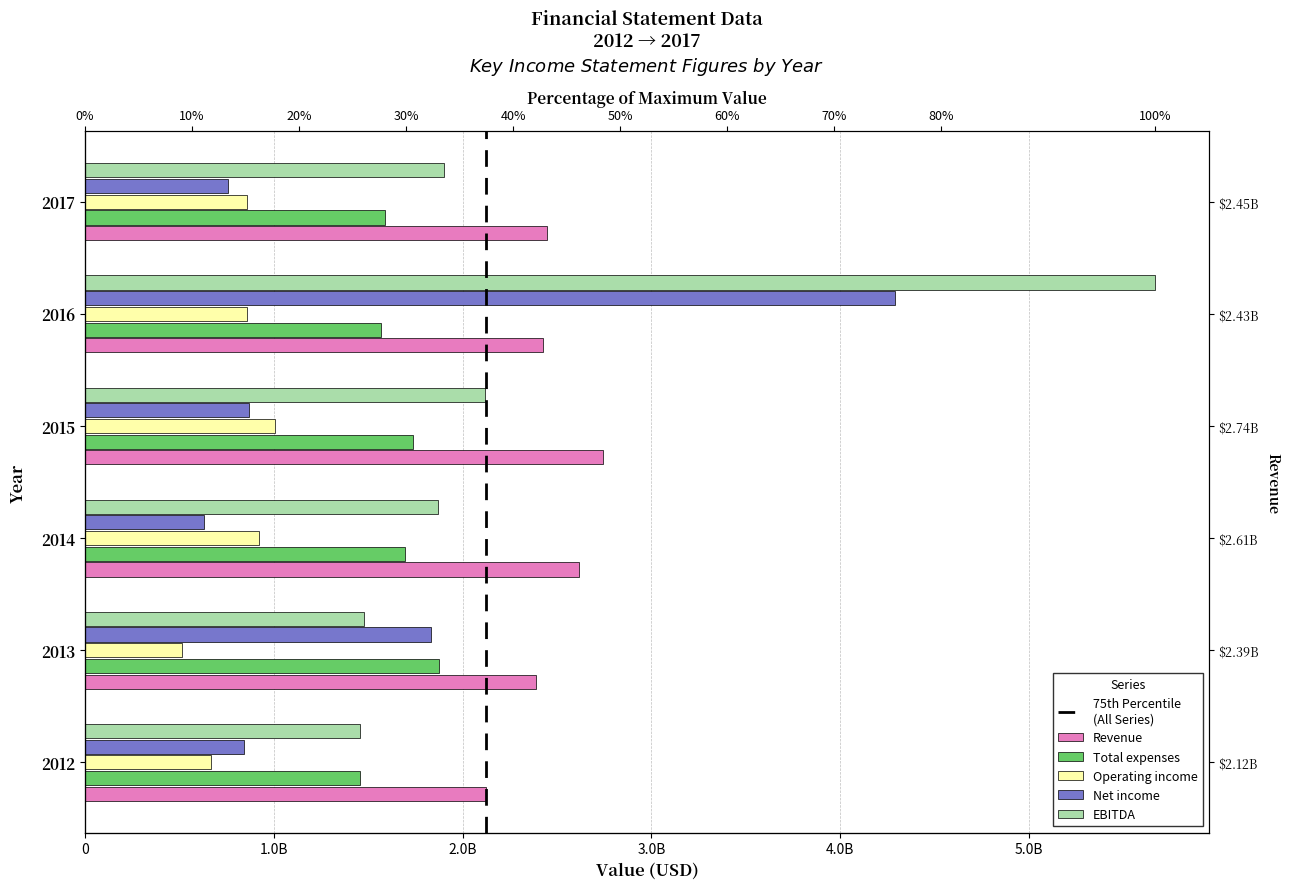

What is the sum of all Revenue values?

14743121000